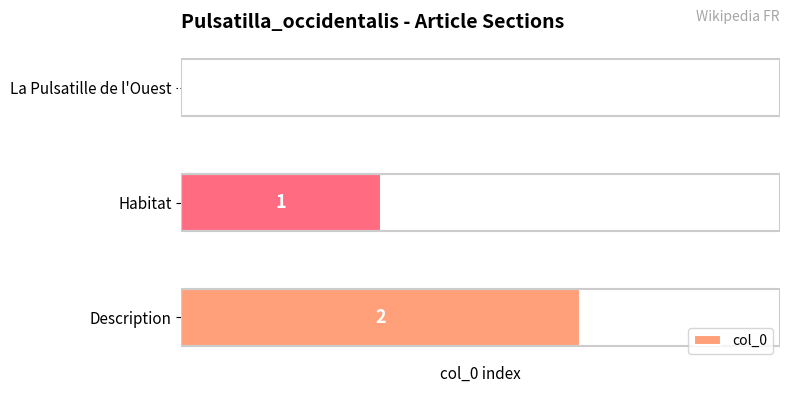

How many data points does each series have?

3